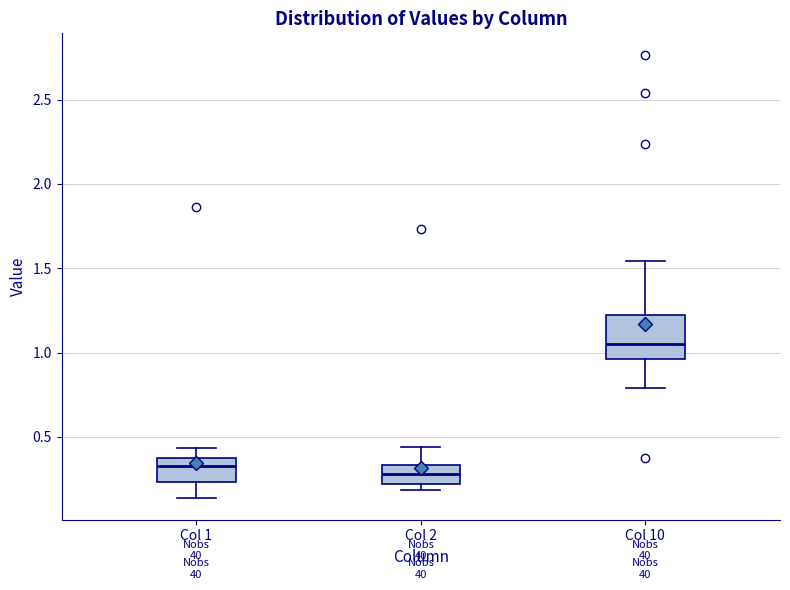

Reading left to right, transcribe this box plot: for each box, give where its median line is, the range the box spans, and where its two whiskers end, as read against the y-axis. The values are not printed on the chart, so give them approximately, as read against the axis.

Col 1: median 0.35 (just below the box's upper edge), box 0.25 to 0.35, whiskers 0.15 to 0.45
Col 2: median 0.30, box 0.20 to 0.35, whiskers 0.20 (just below the box's lower edge) to 0.45
Col 10: median 1.05, box 0.95 to 1.20, whiskers 0.80 to 1.55